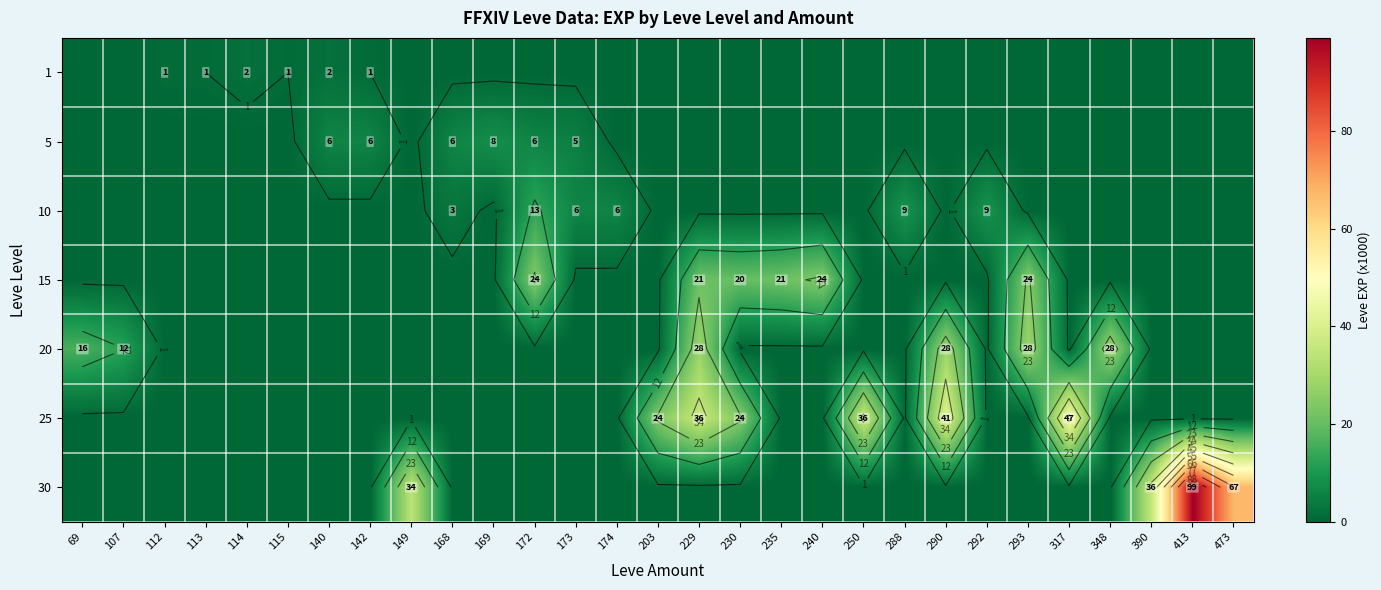

What is the total value across all series at 140?

8